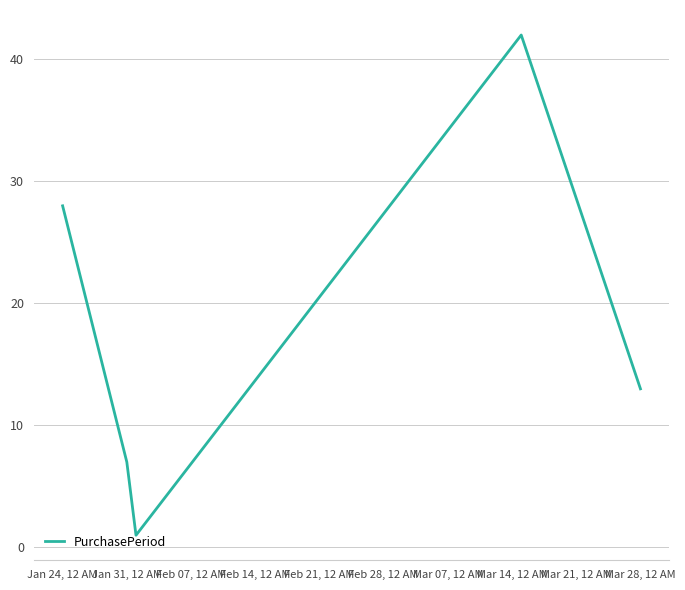

How many distinct data groups are displayed?

1